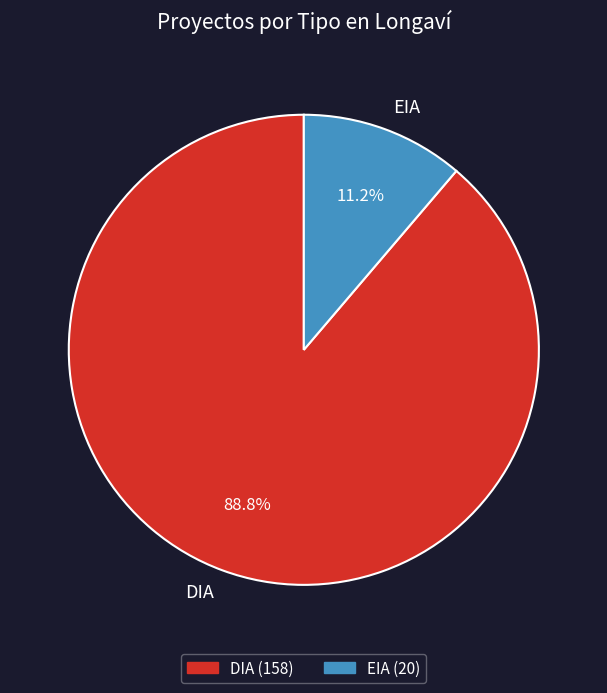

To the nearest percent, what portion does DIA represent?

89%